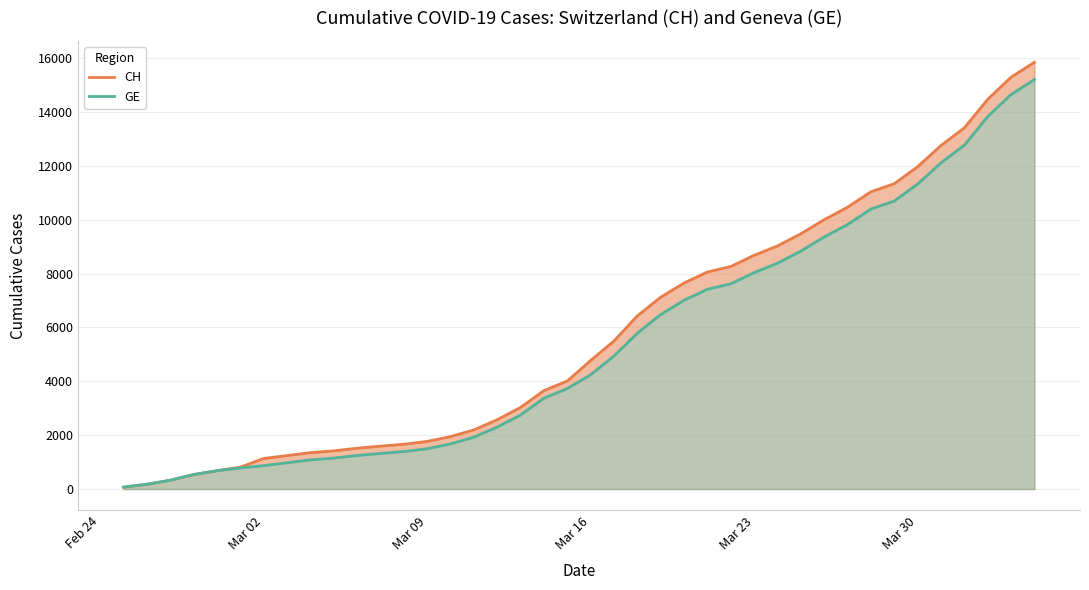

The value of CH at Mar 30 is 289. True or false?

False